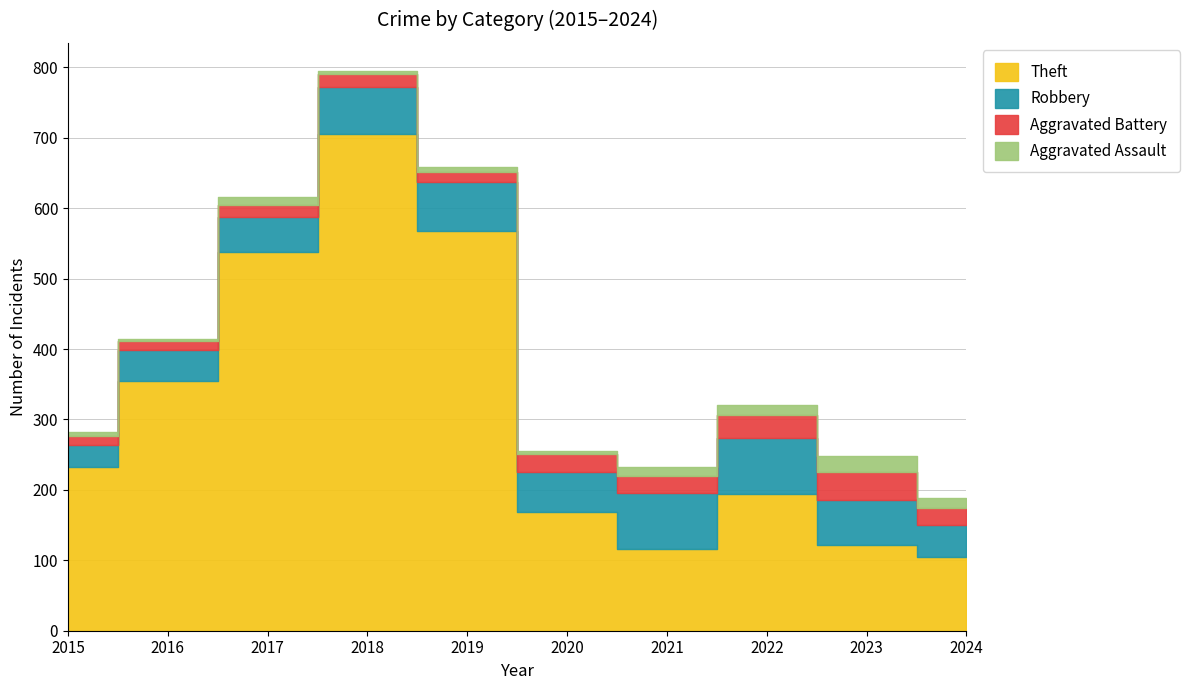

What is the value of the Theft point at the 1st from the left?

233